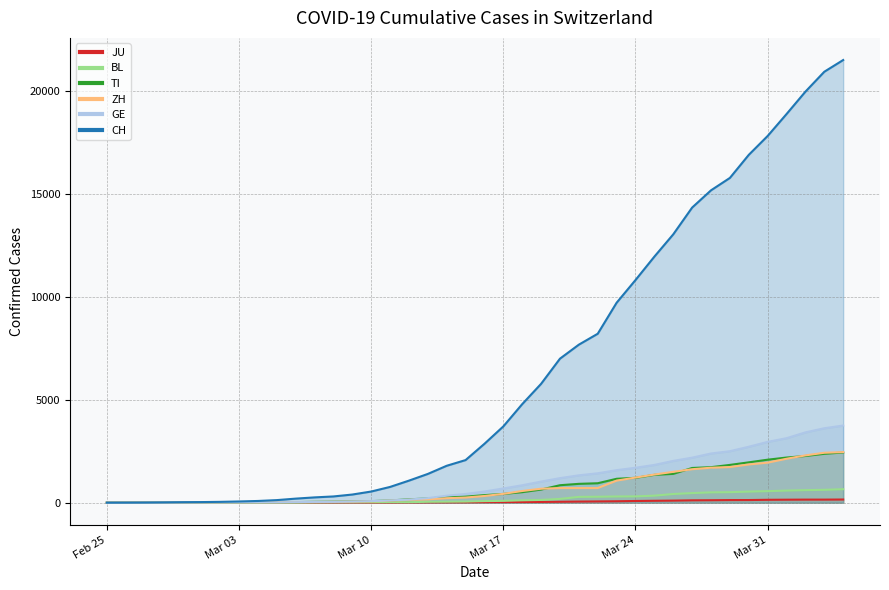

What position from the left is 2020-03-22?

27